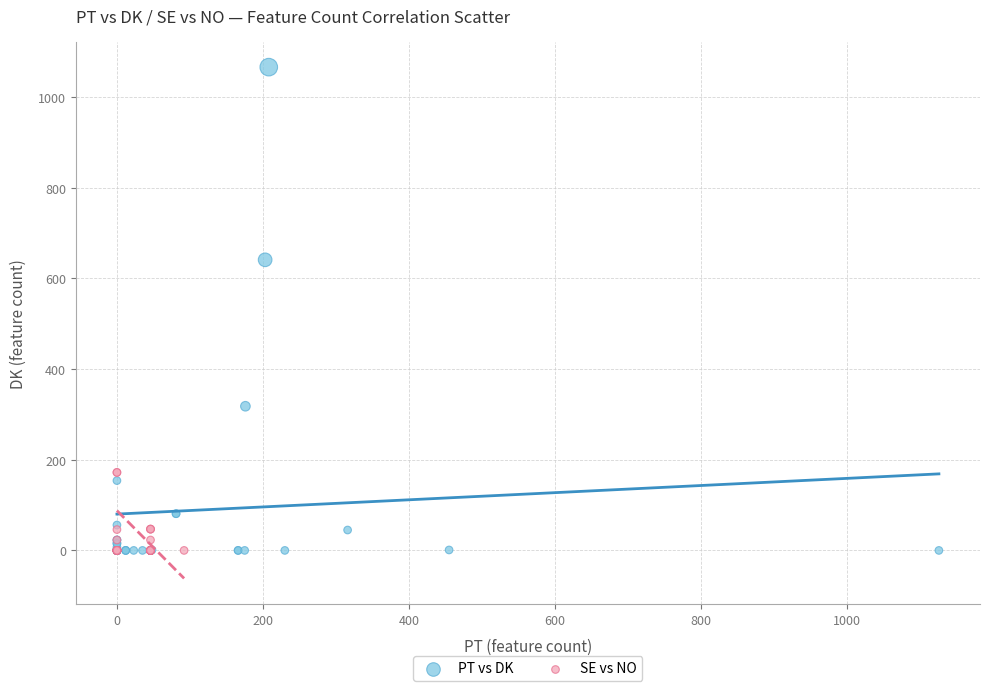

Which series contains the highest Y value?

PT vs DK